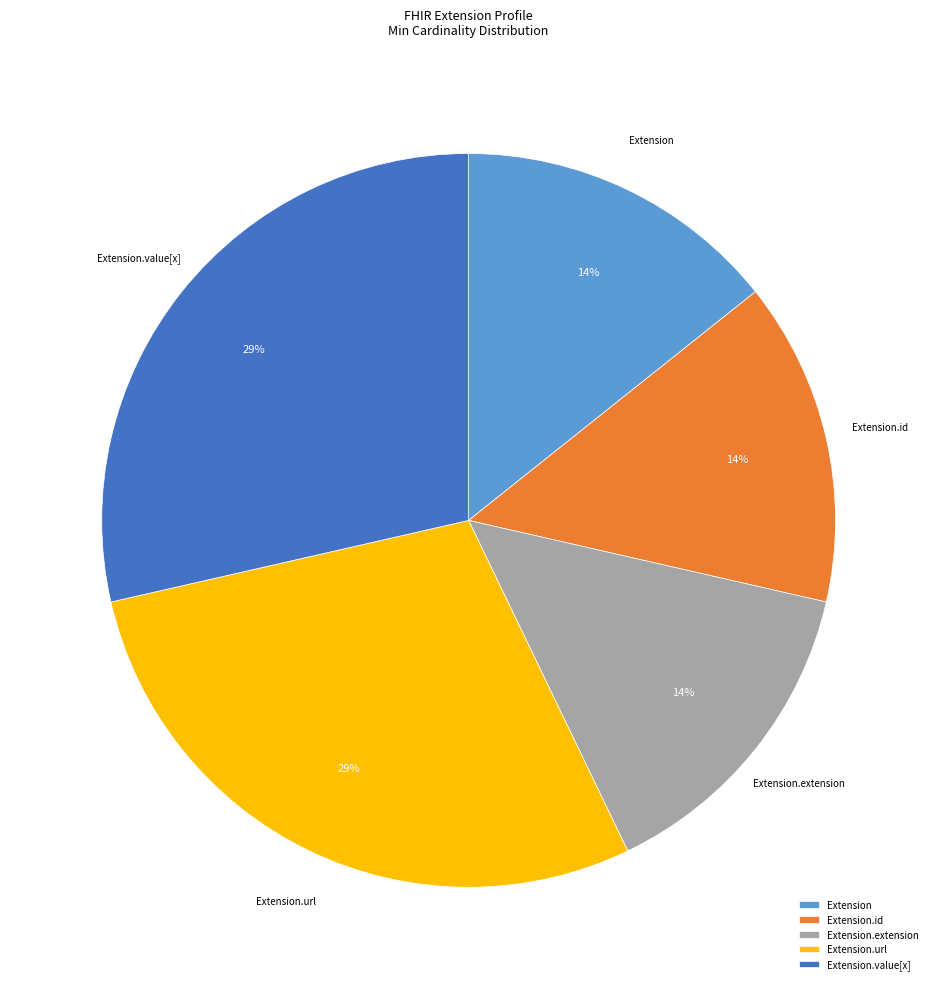

Is it true that Extension.url is 29% of the pie?

True